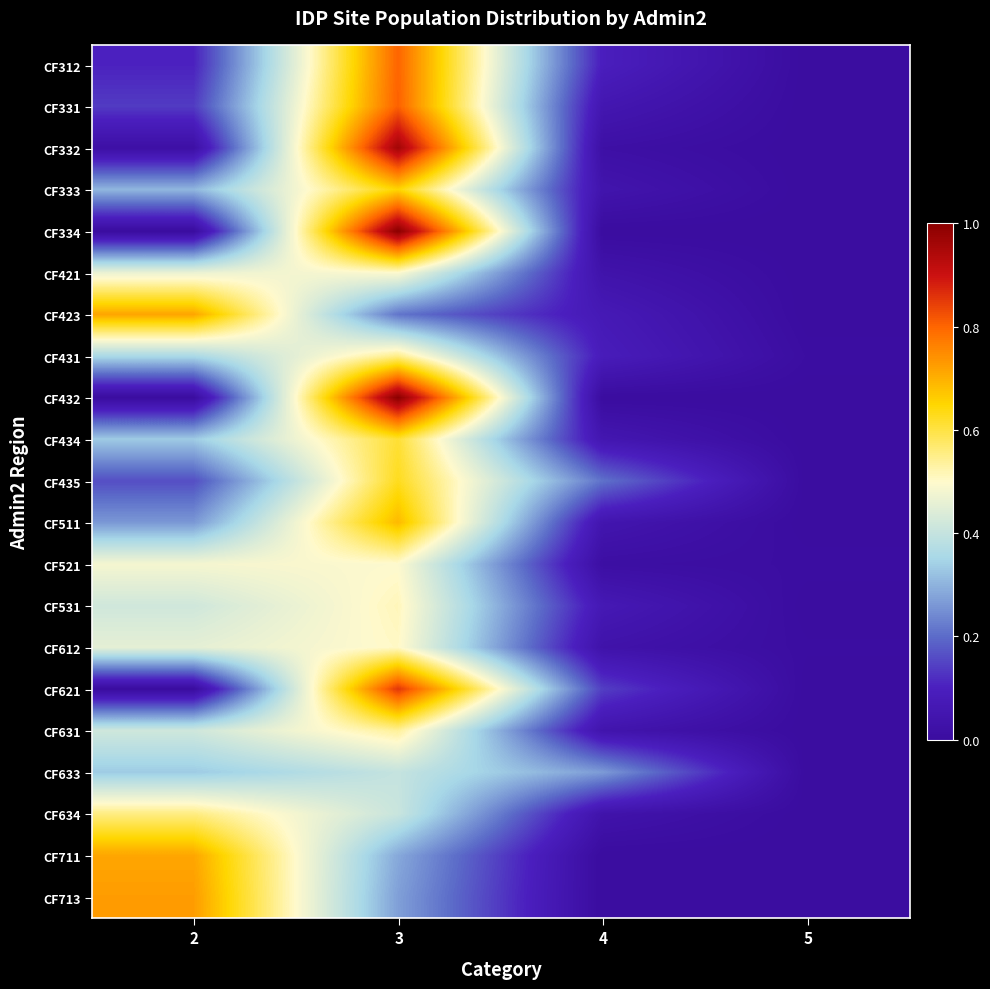

Reading right to left, extract all data points from this chart.

CF312: 5=0.0	4=0.1	3=0.8	2=0.1
CF331: 5=0.0	4=0.1	3=0.8	2=0.1
CF332: 5=0.0	4=0.0	3=1.0	2=0.0
CF333: 5=0.0	4=0.0	3=0.7	2=0.3
CF334: 5=0.0	4=0.0	3=1.0	2=0.0
CF421: 5=0.0	4=0.0	3=0.5	2=0.5
CF423: 5=0.0	4=0.1	3=0.2	2=0.7
CF431: 5=0.0	4=0.1	3=0.6	2=0.4
CF432: 5=0.0	4=0.0	3=1.0	2=0.0
CF434: 5=0.0	4=0.1	3=0.6	2=0.3
CF435: 5=0.0	4=0.2	3=0.6	2=0.2
CF511: 5=0.0	4=0.0	3=0.7	2=0.3
CF521: 5=0.0	4=0.0	3=0.5	2=0.5
CF531: 5=0.0	4=0.1	3=0.5	2=0.4
CF612: 5=0.0	4=0.0	3=0.5	2=0.5
CF621: 5=0.0	4=0.1	3=0.9	2=0.0
CF631: 5=0.0	4=0.0	3=0.5	2=0.4
CF633: 5=0.0	4=0.3	3=0.4	2=0.3
CF634: 5=0.0	4=0.0	3=0.4	2=0.6
CF711: 5=0.0	4=0.0	3=0.3	2=0.7
CF713: 5=0.0	4=0.0	3=0.3	2=0.7